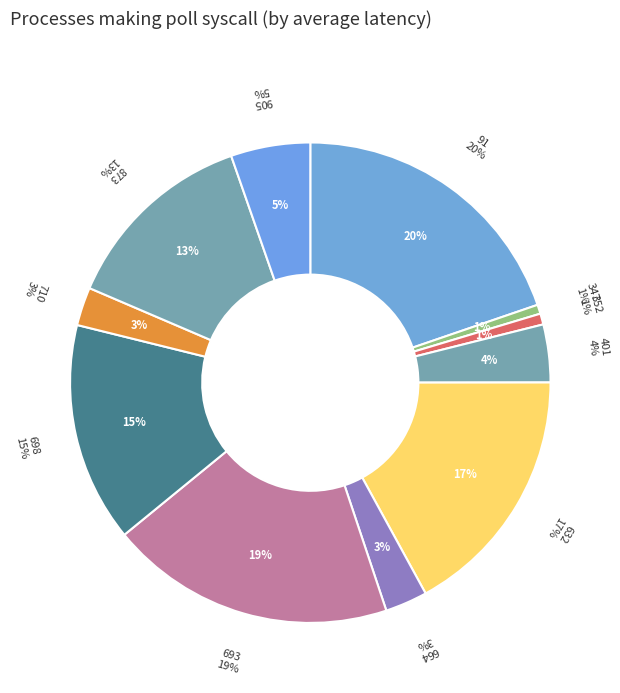

Is it true that 698 is 2% of the pie?

False